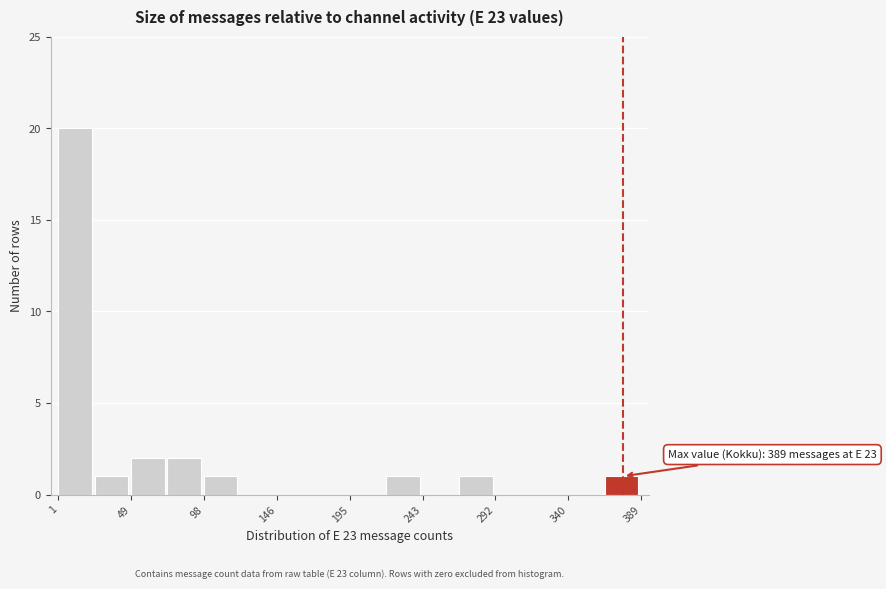

Over which range of the x-axis is the bar tallest?

0 to 25